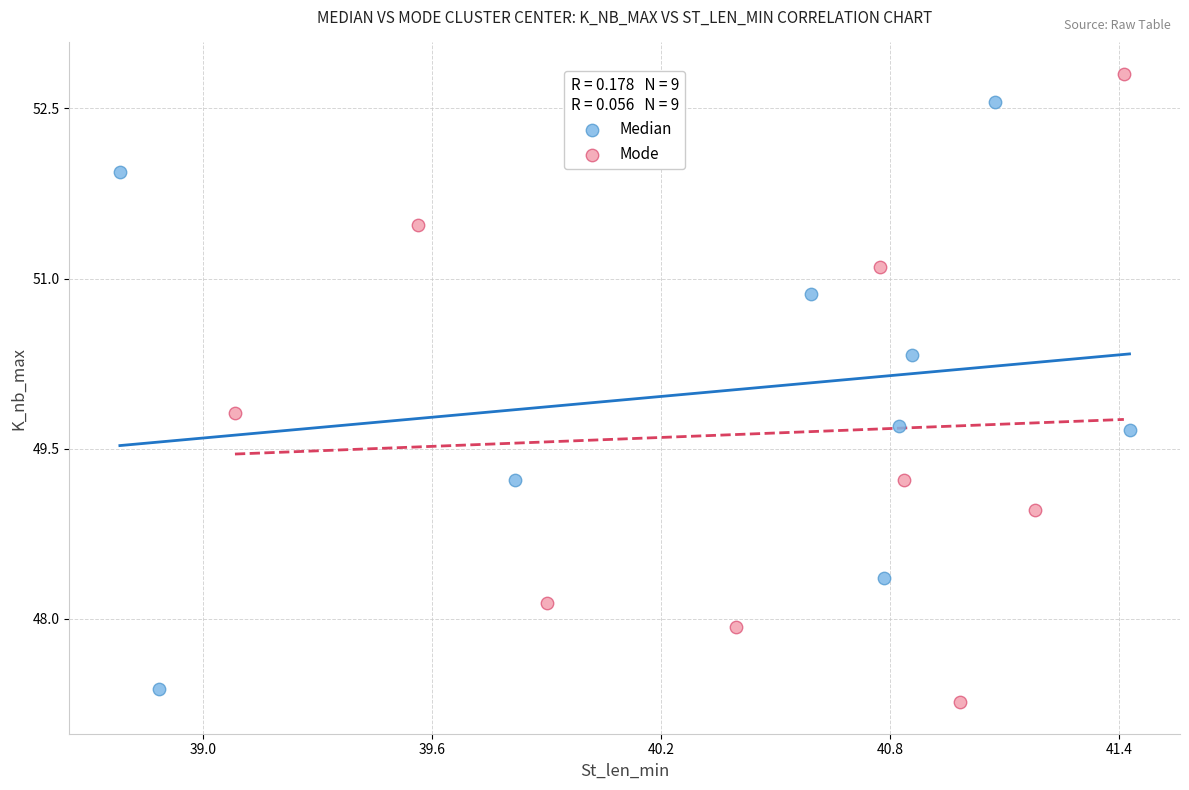

What are all the series names shown in the legend?

Median, Mode